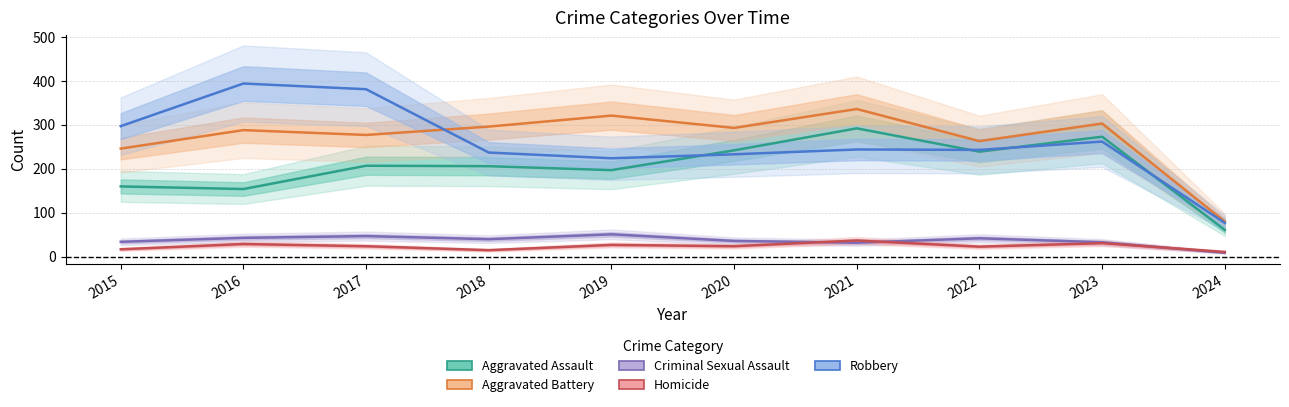

Is the value of Robbery at 2017 greater than the value of Homicide at 2017?

Yes